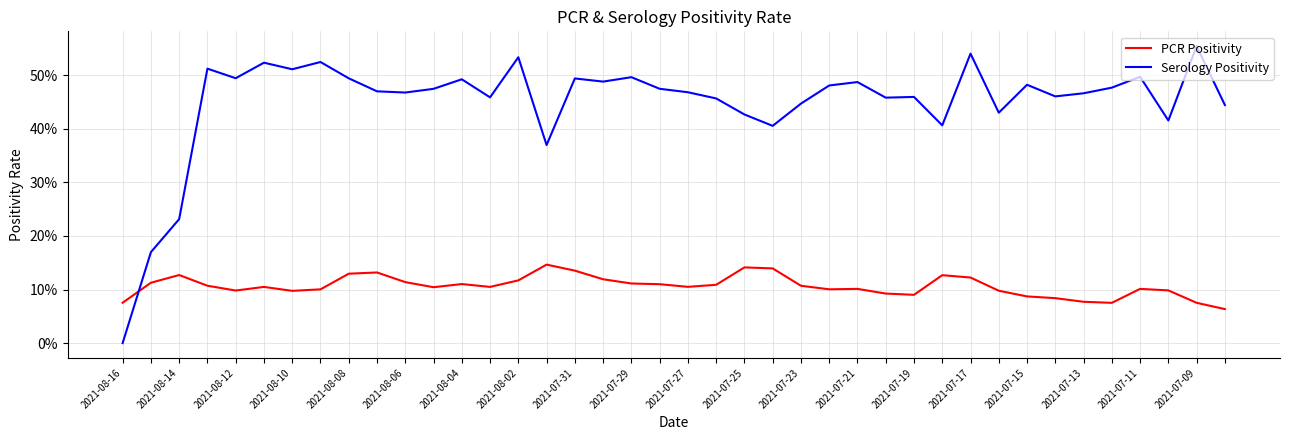

What are all the series names shown in the legend?

PCR Positivity, Serology Positivity